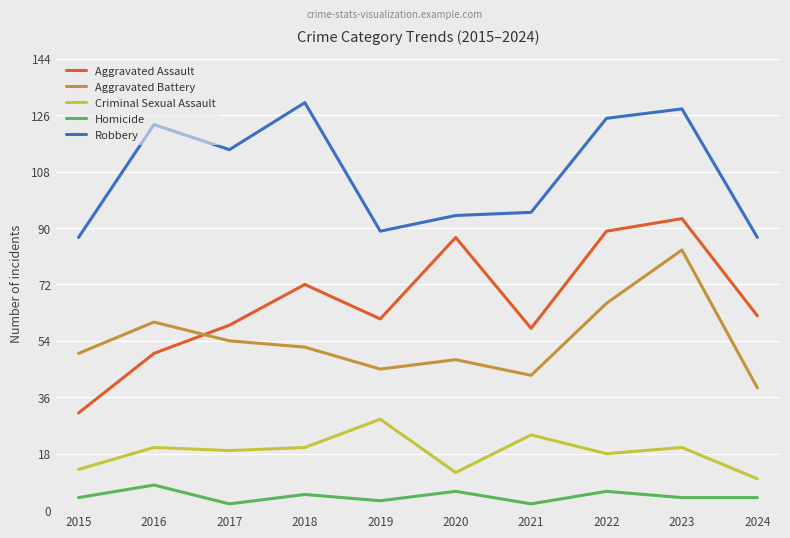

Reading left to right, what are all the values shown in this chart?

Aggravated Assault: 2015=31	2016=50	2017=59	2018=72	2019=61	2020=87	2021=58	2022=89	2023=93	2024=62
Aggravated Battery: 2015=50	2016=60	2017=54	2018=52	2019=45	2020=48	2021=43	2022=66	2023=83	2024=39
Criminal Sexual Assault: 2015=13	2016=20	2017=19	2018=20	2019=29	2020=12	2021=24	2022=18	2023=20	2024=10
Homicide: 2015=4	2016=8	2017=2	2018=5	2019=3	2020=6	2021=2	2022=6	2023=4	2024=4
Robbery: 2015=87	2016=123	2017=115	2018=130	2019=89	2020=94	2021=95	2022=125	2023=128	2024=87